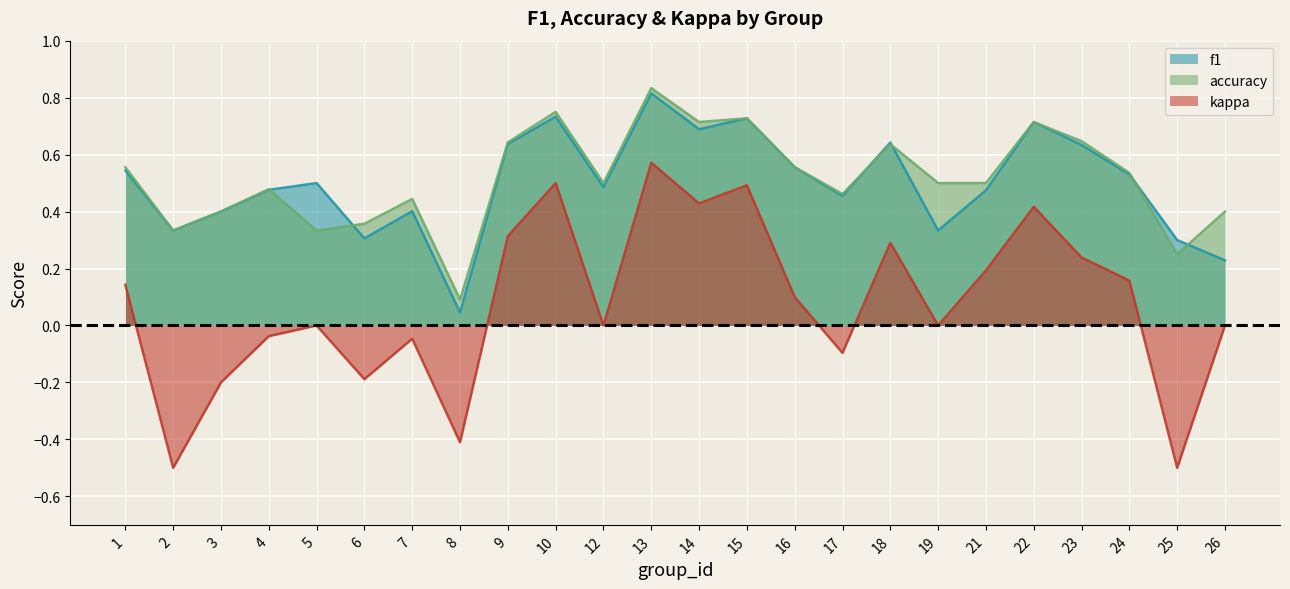

Is it true that f1 equals 0.3 at 1?

False